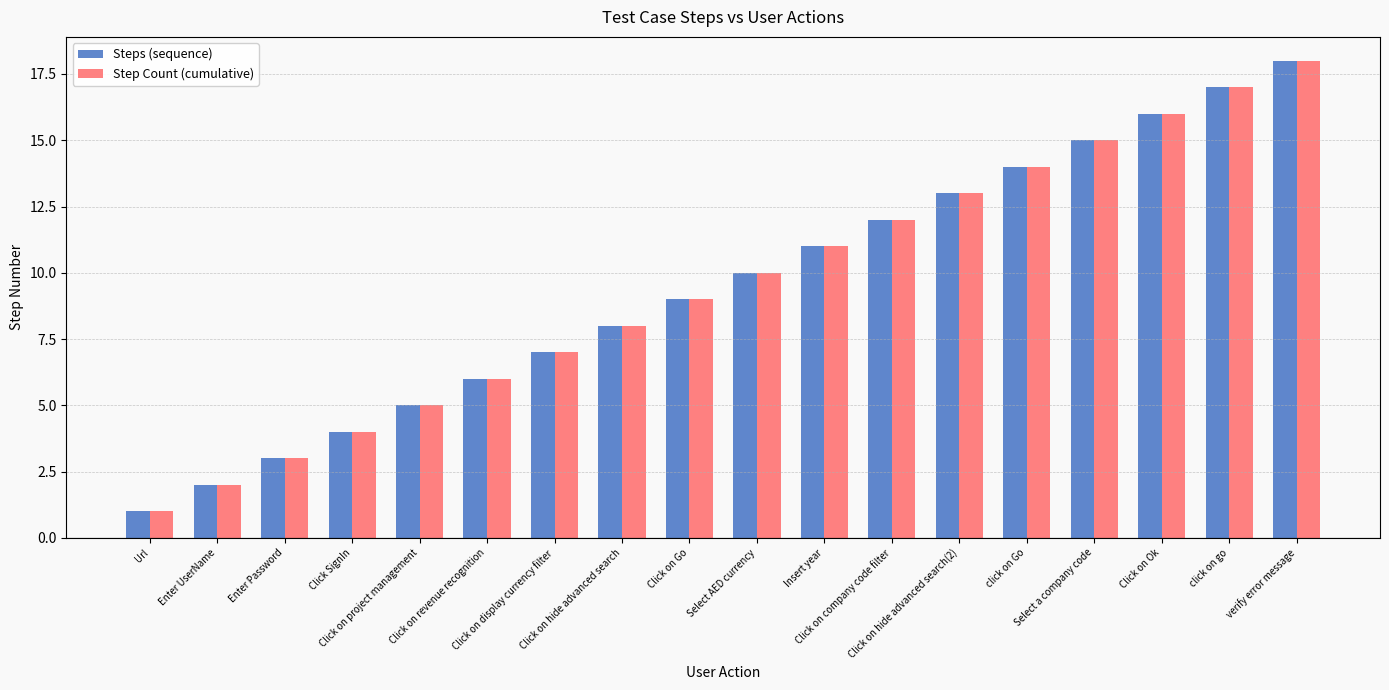

Is it true that Steps (sequence) equals 6 at Click on revenue recognition?

True